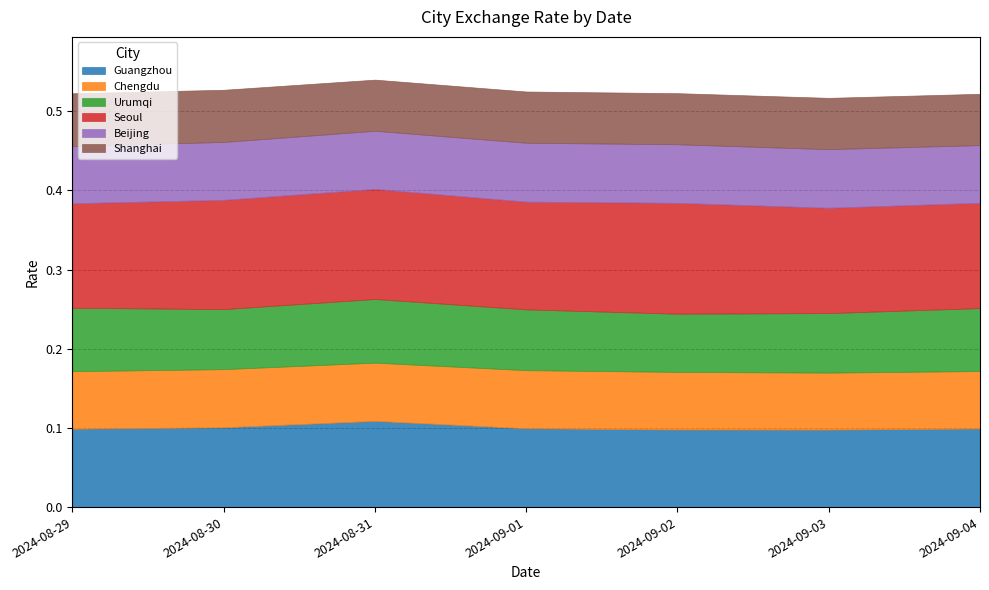

True or false: Urumqi and Chengdu intersect in this chart.

False